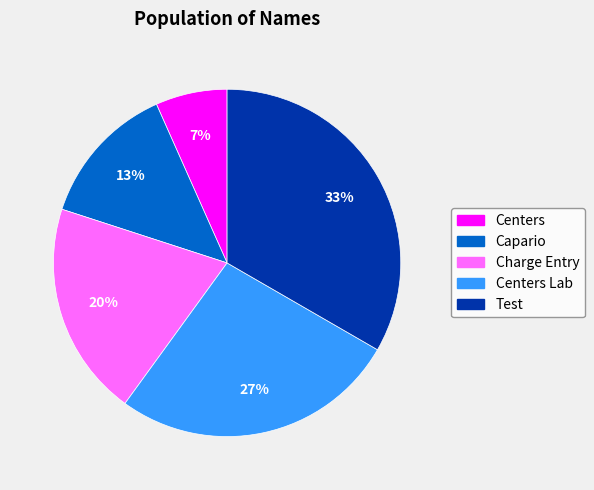

Which slice is the smallest?

Centers